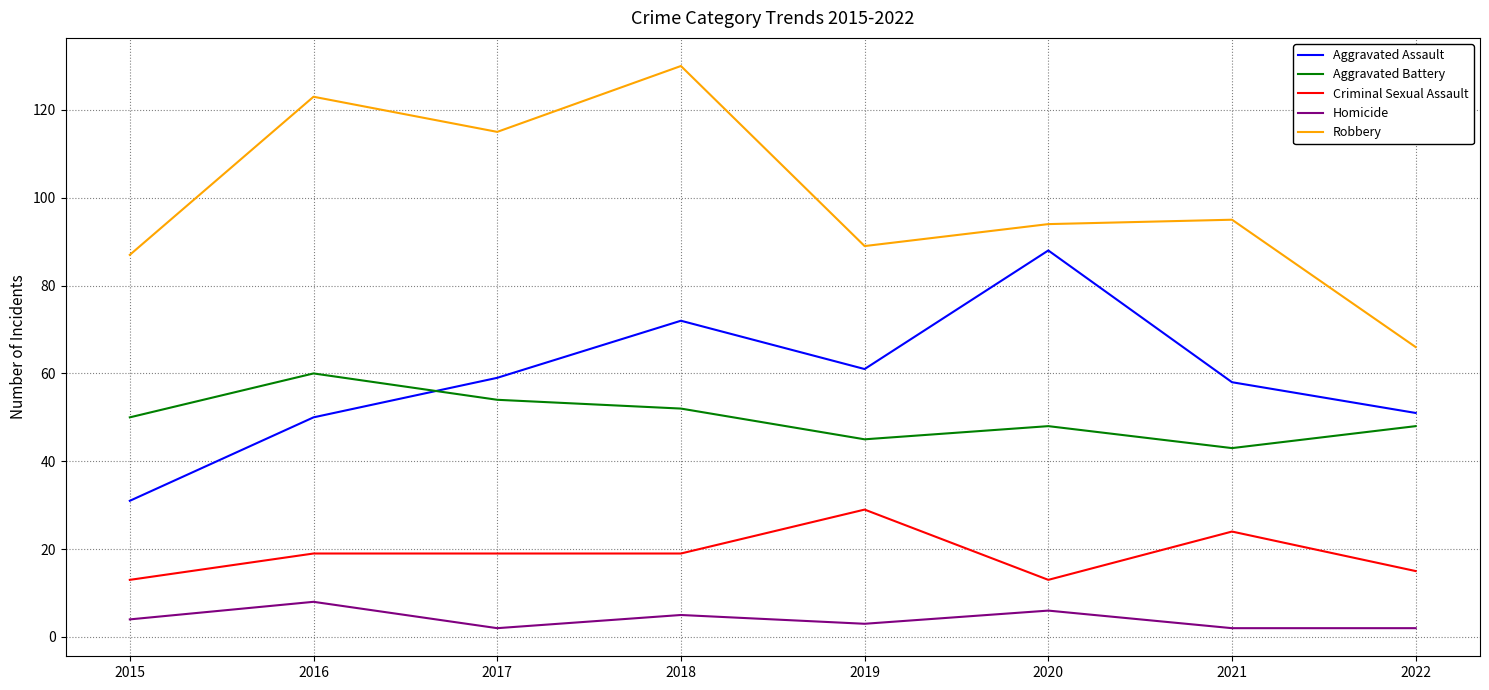

What is the difference between the maximum and minimum values in the Aggravated Battery series?

17